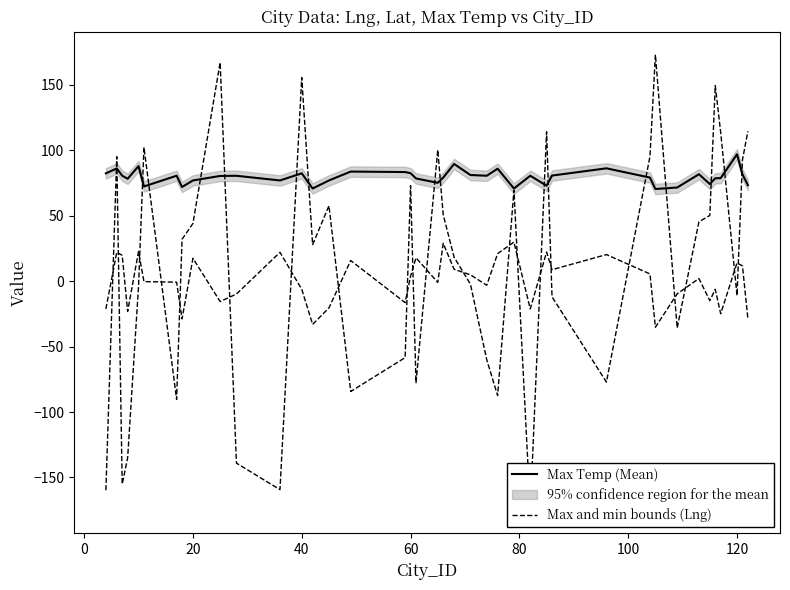

How many lines are shown in the chart?

2